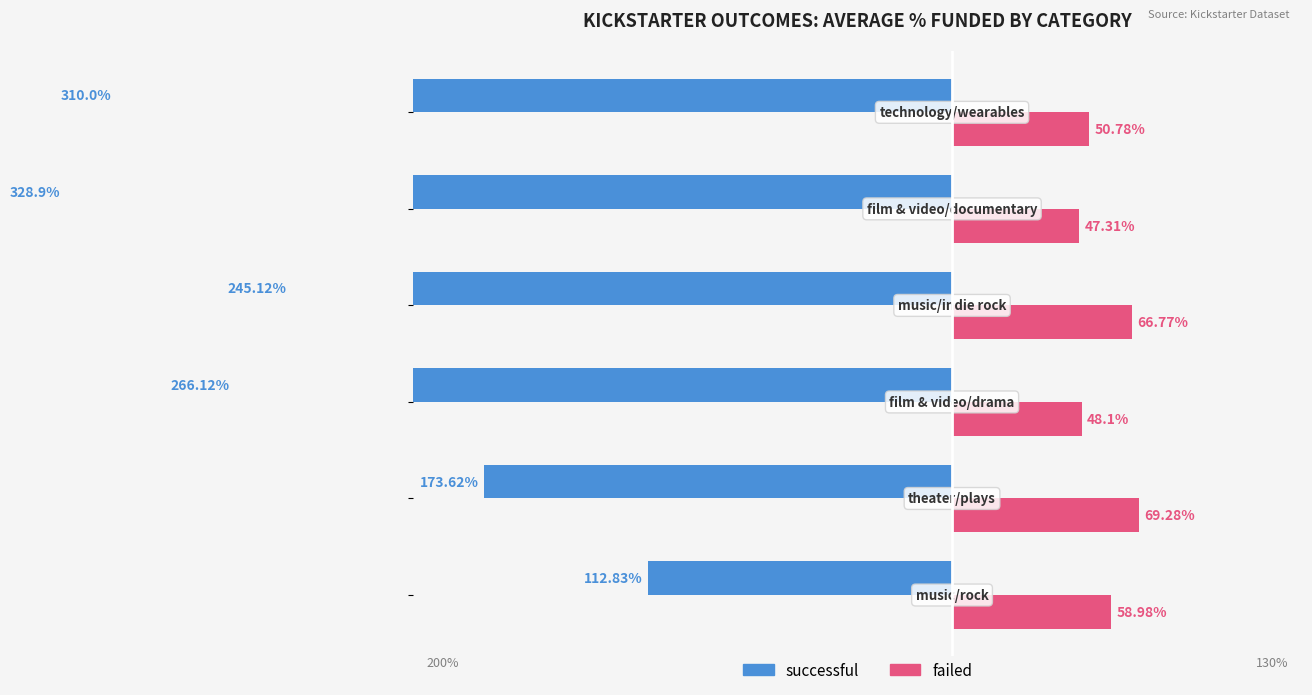

Reading left to right, transcribe all the data shown in this chart.

successful: -112.8	-173.6	-266.1	-245.1	-328.9	-310.0
failed: 59.0	69.3	48.1	66.8	47.3	50.8